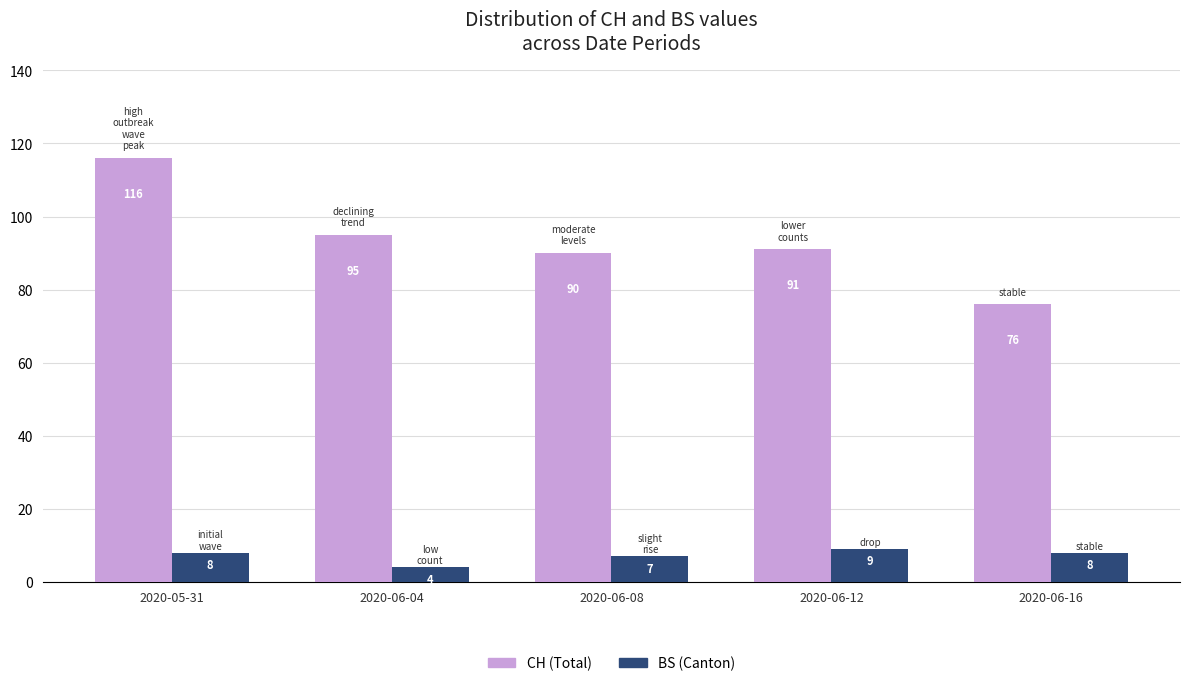

True or false: BS (Canton) has a value of 2 at 2020-06-08.

False